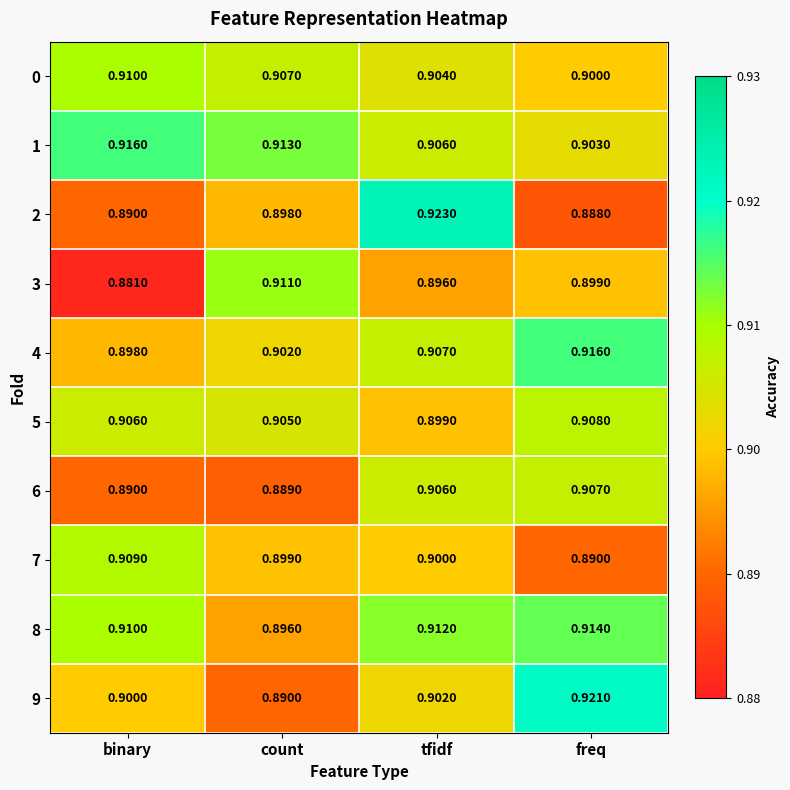

At how many categories does at least one series exceed 0?

4